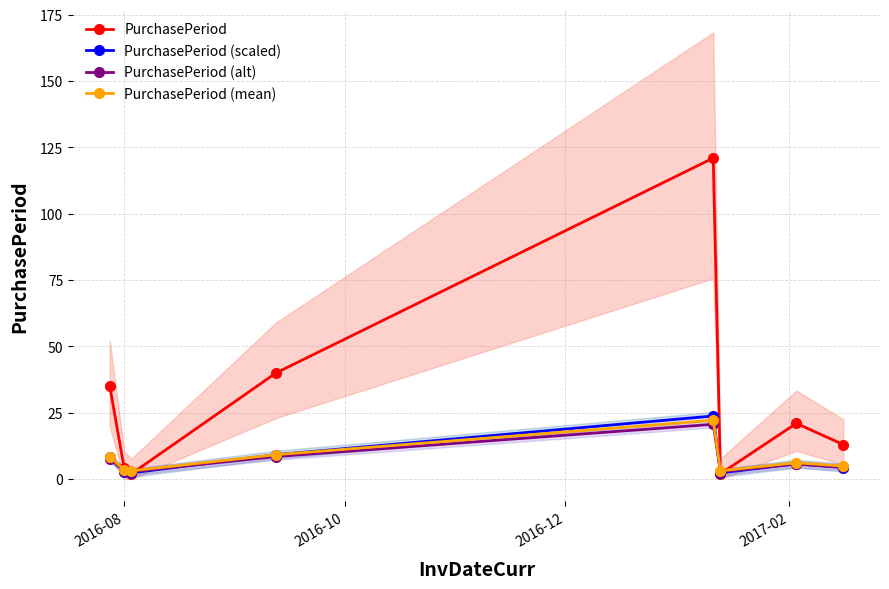

What is the value of the PurchasePeriod (mean) point at the 7th from the left?

6.2